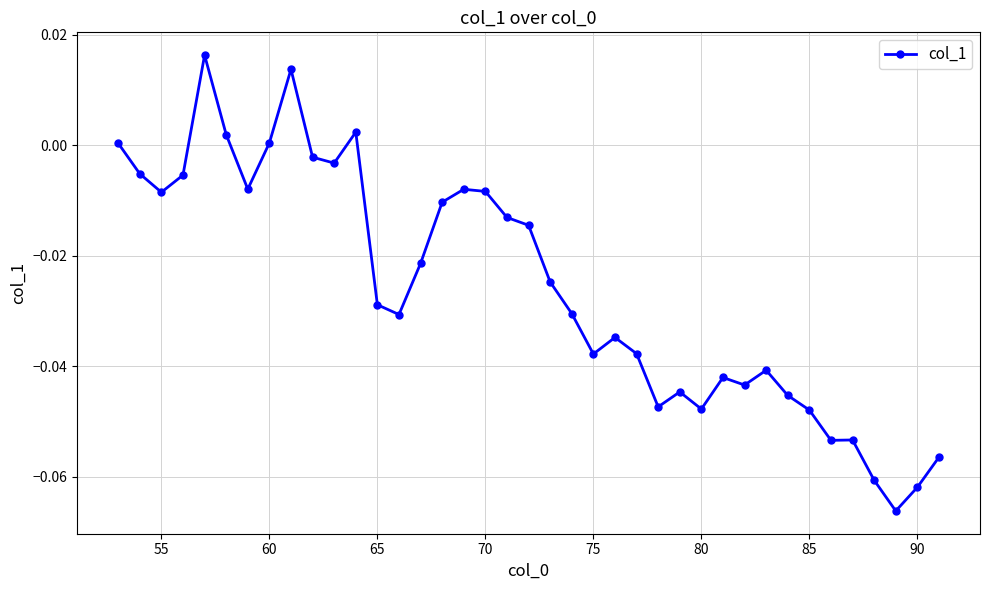

What is the sum of all values?

-1.0